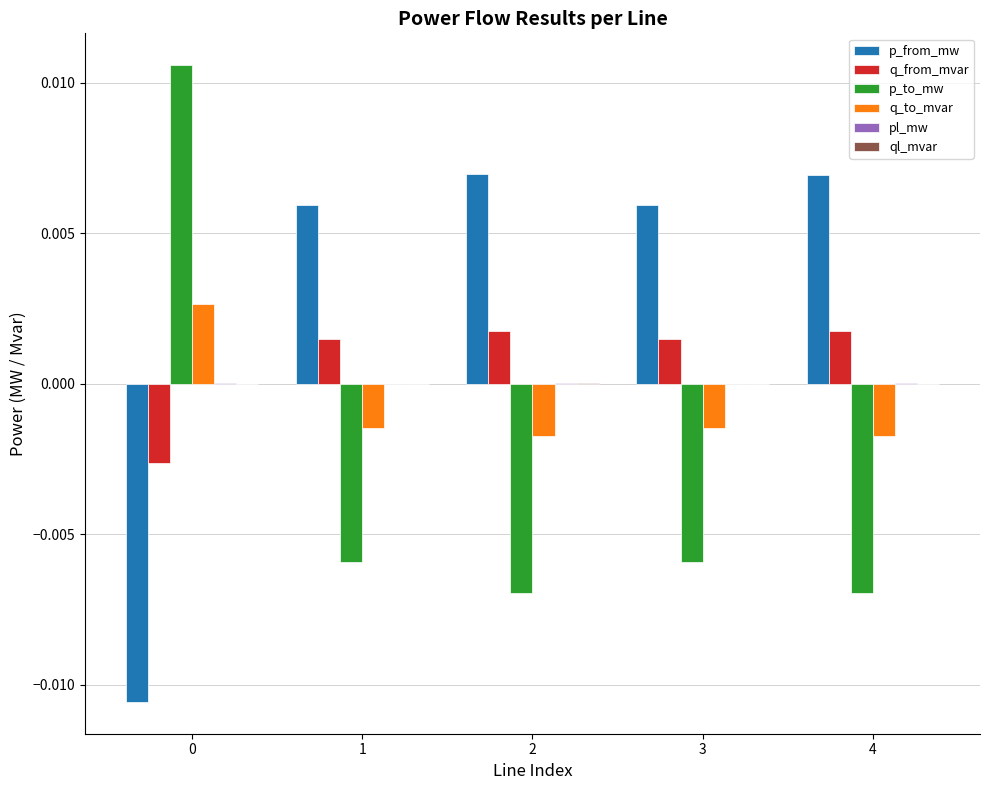

Which series has the largest total across all categories?

p_from_mw